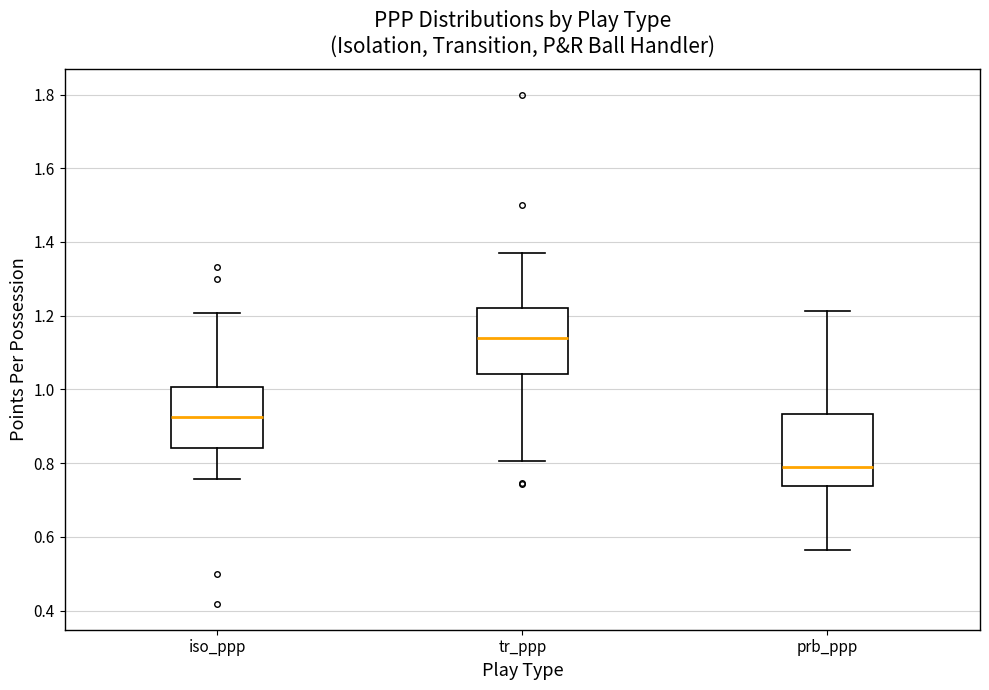

Where does the median line of the box for tr_ppp sit on the y-axis? The values are not printed on the chart, so give them approximately, as read against the axis.

1.14